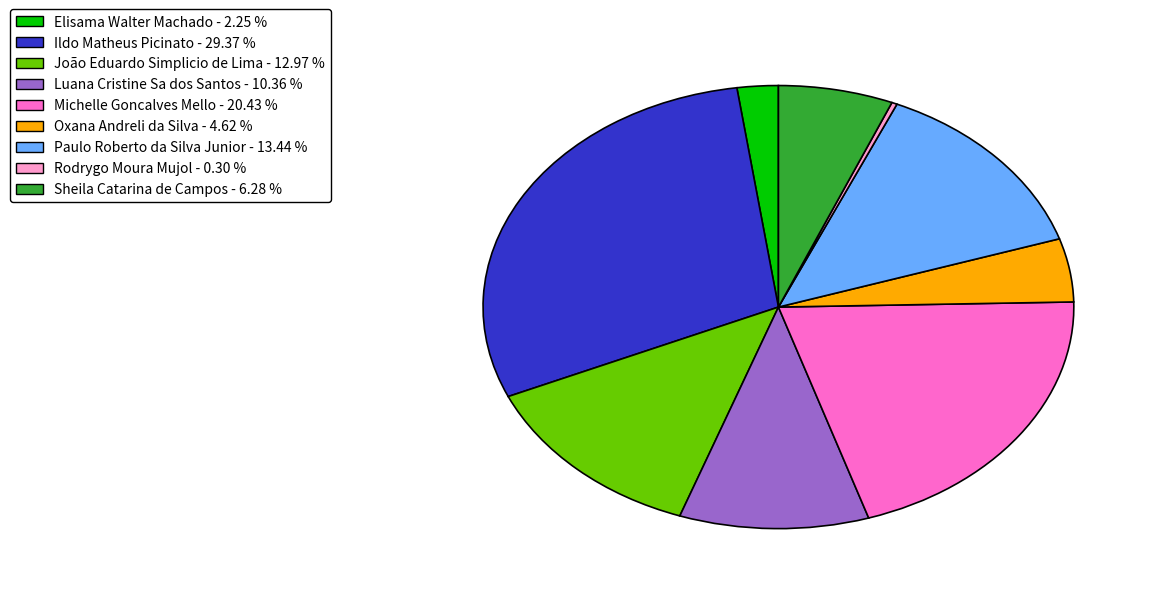

Which category has the biggest portion of the pie?

Ildo Matheus Picinato